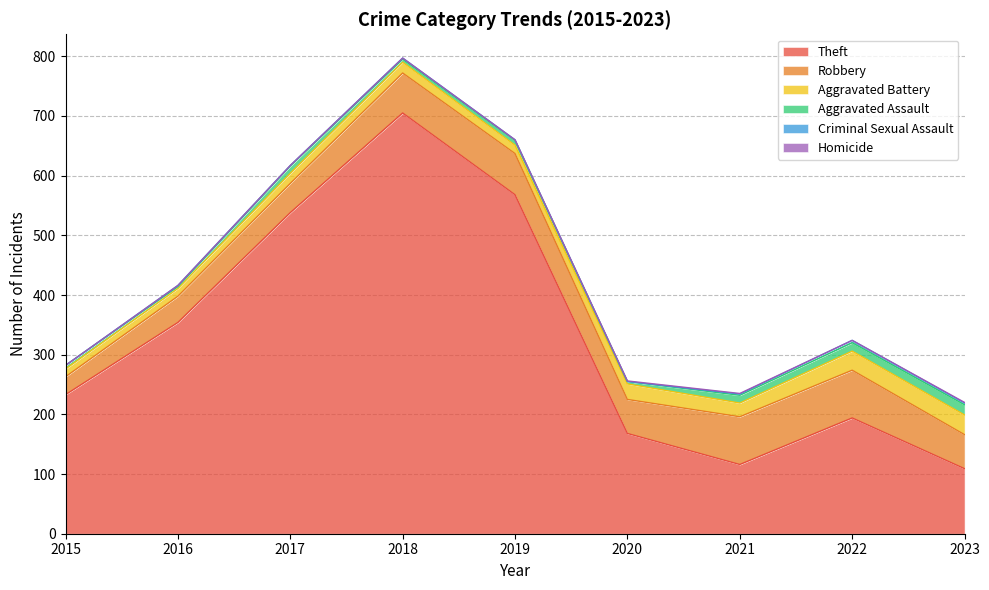

The value of Aggravated Assault at 2023 is 11. True or false?

False